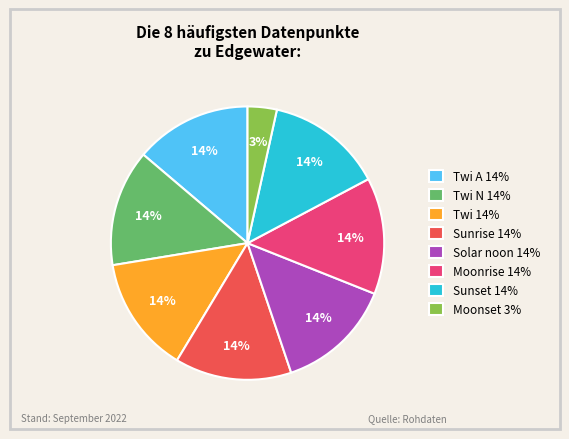

To the nearest percent, what is the average slice percentage?

12%